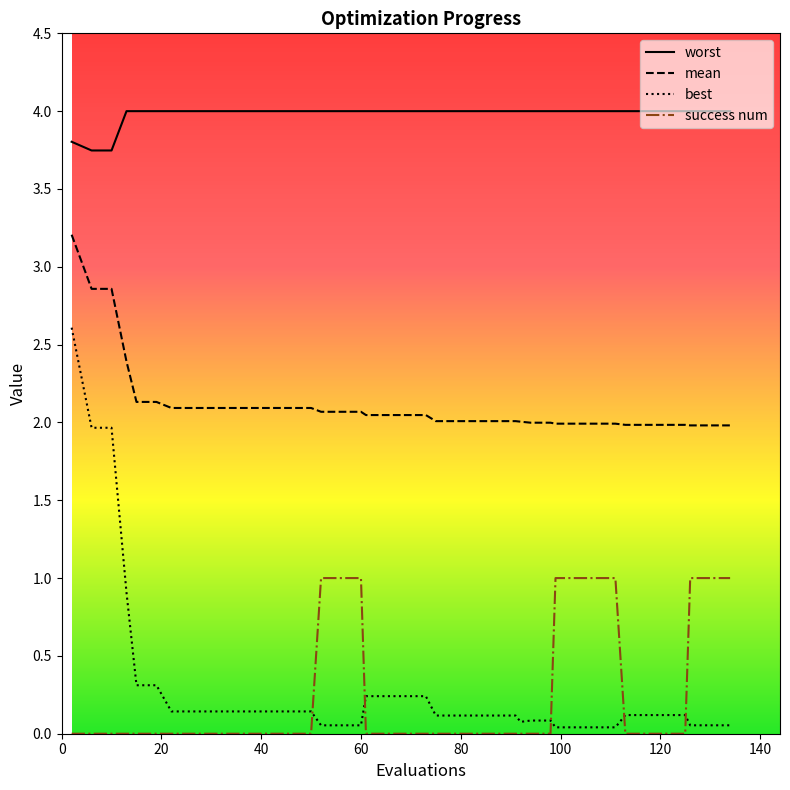

True or false: worst and best intersect in this chart.

False